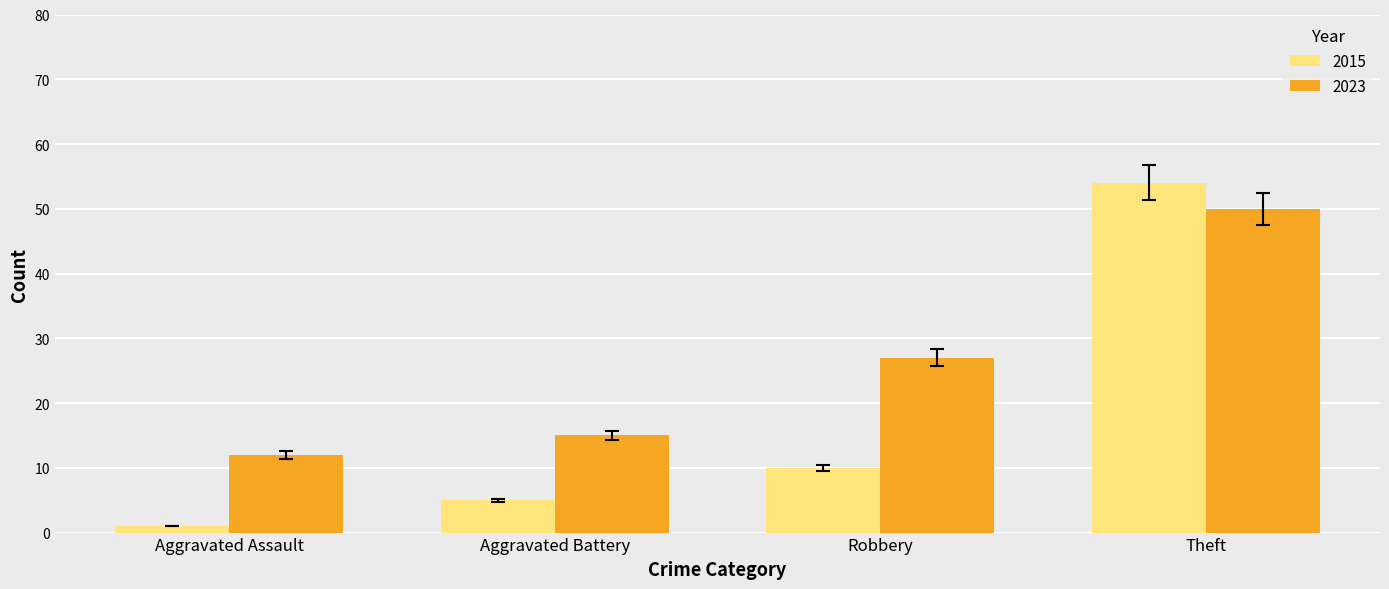

Which series has the largest total across all categories?

2023